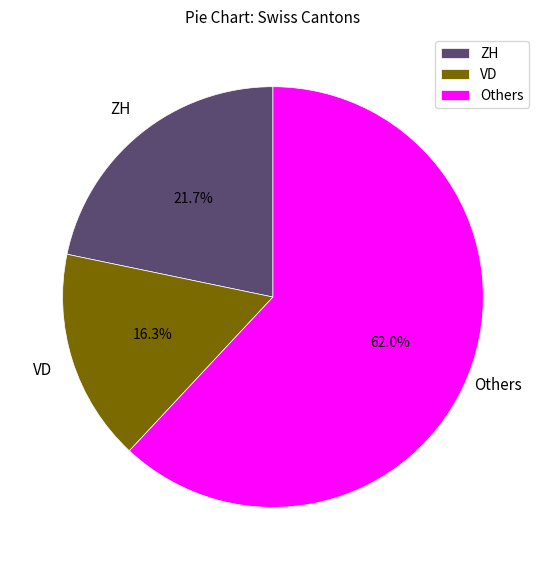

Is there any slice that represents more than half of the pie?

Yes